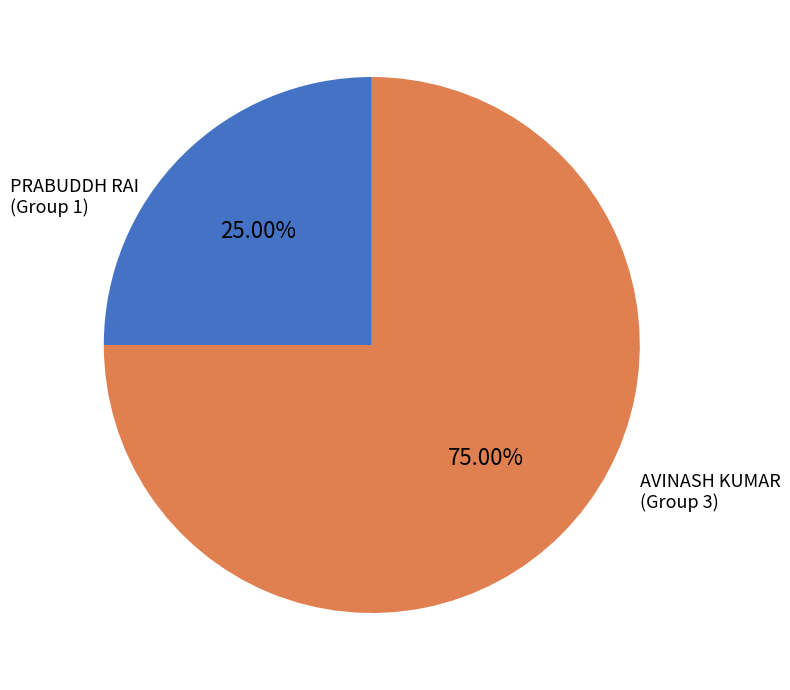

Is there a majority slice in this chart?

Yes